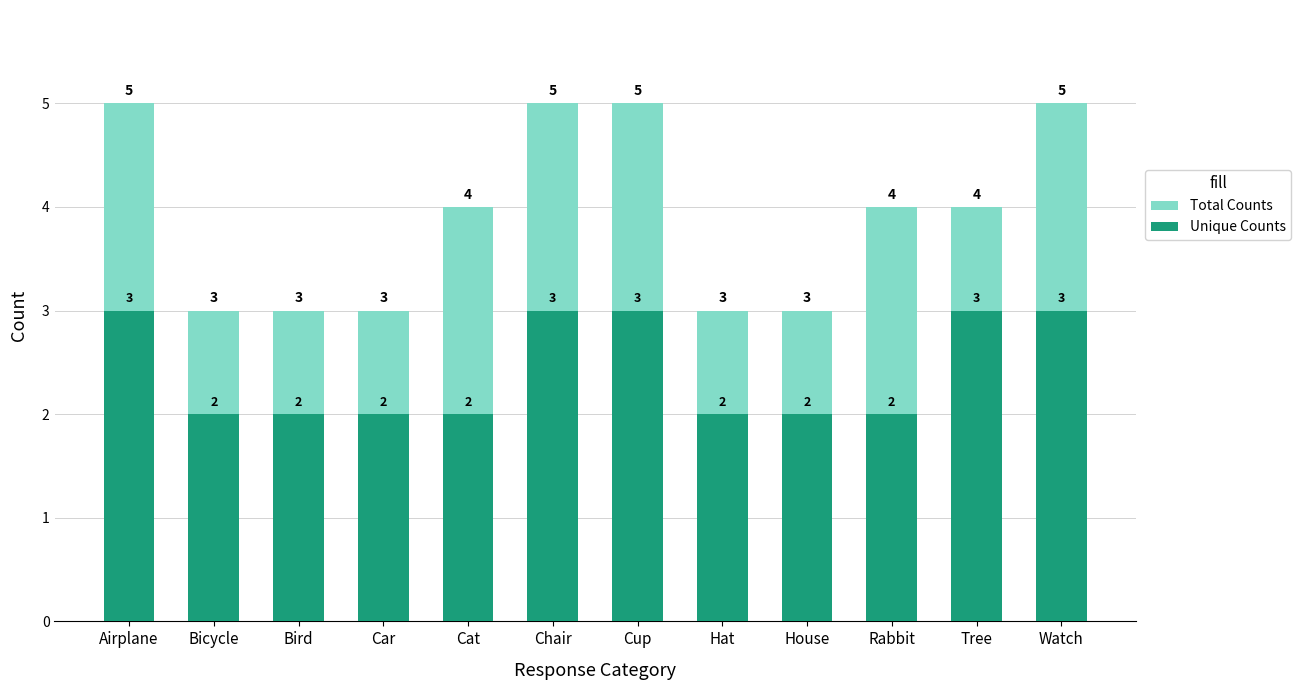

List the series in order of their overall mean, lowest first.

Unique Counts, Total Counts